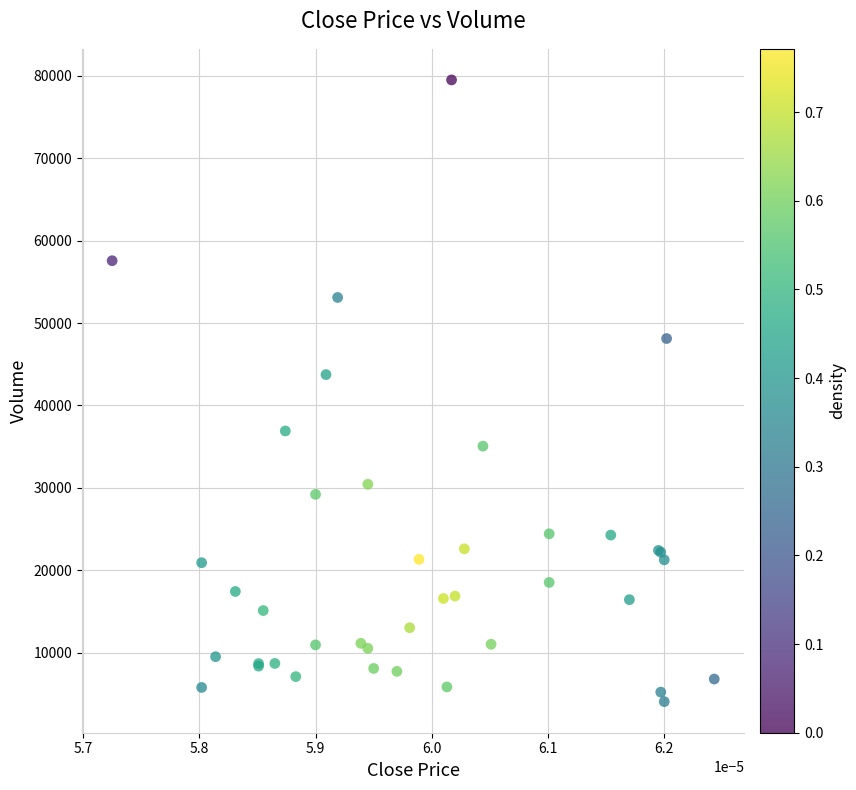

What Y value in the scatter plot is closest to 41784?

43748.6